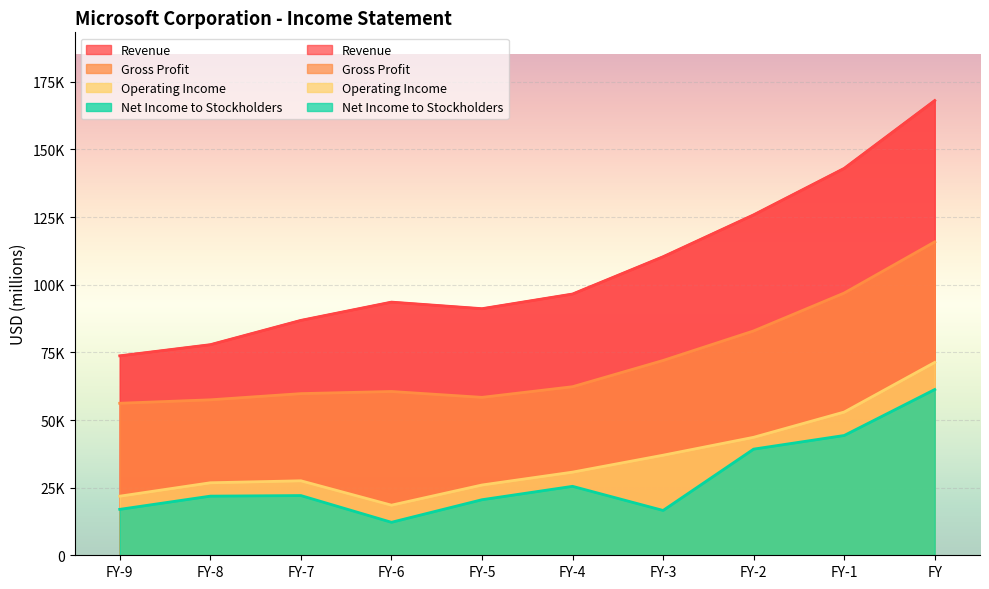

At which category does Net Income to Stockholders reach its first local valley?

FY-6